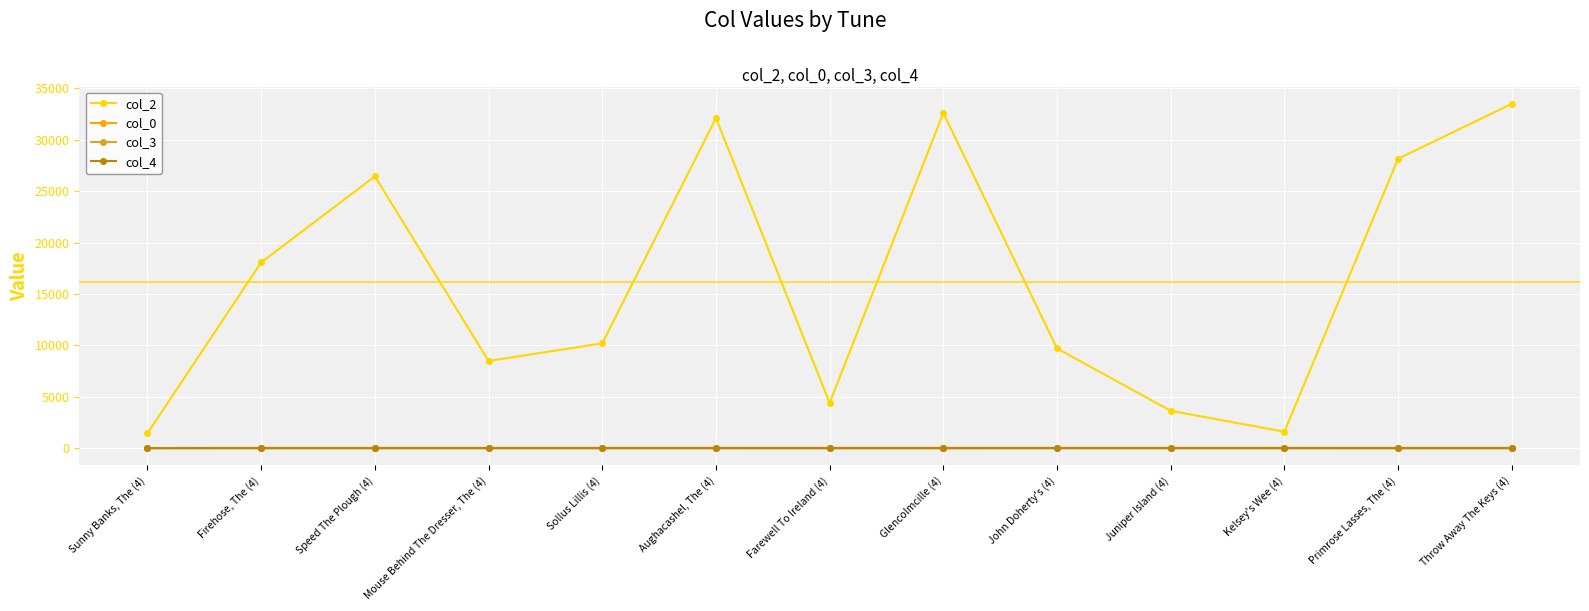

Rank the categories by col_2 value from lowest to highest.

Sunny Banks, The (4), Kelsey's Wee (4), Juniper Island (4), Farewell To Ireland (4), Mouse Behind The Dresser, The (4), John Doherty's (4), Sollus Lillis (4), Firehose, The (4), Speed The Plough (4), Primrose Lasses, The (4), Aughacashel, The (4), Glencolmcille (4), Throw Away The Keys (4)